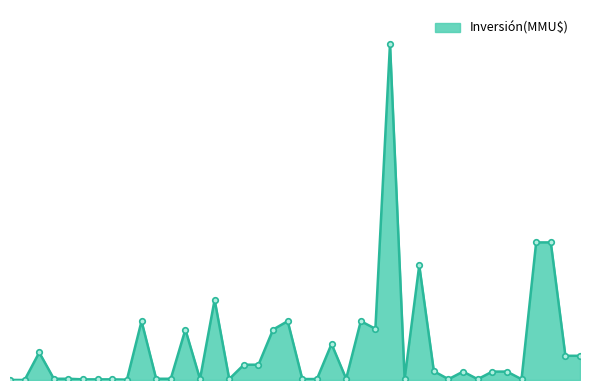

What is the label of the 22nd point from the right?

2015-02